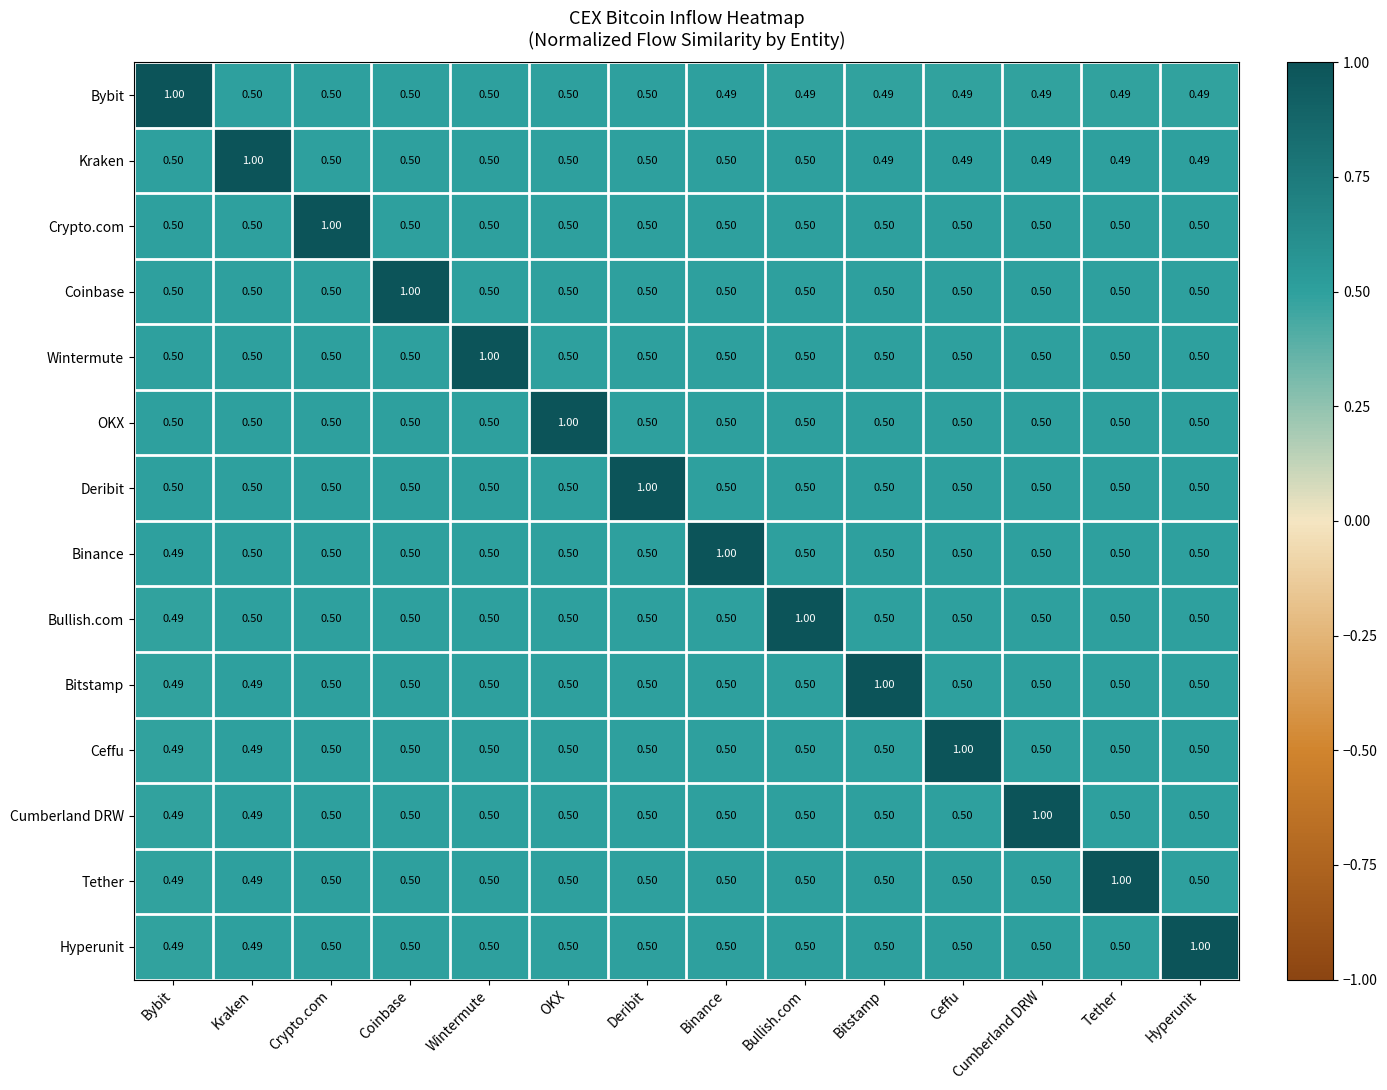

How many series are shown in this chart?

14